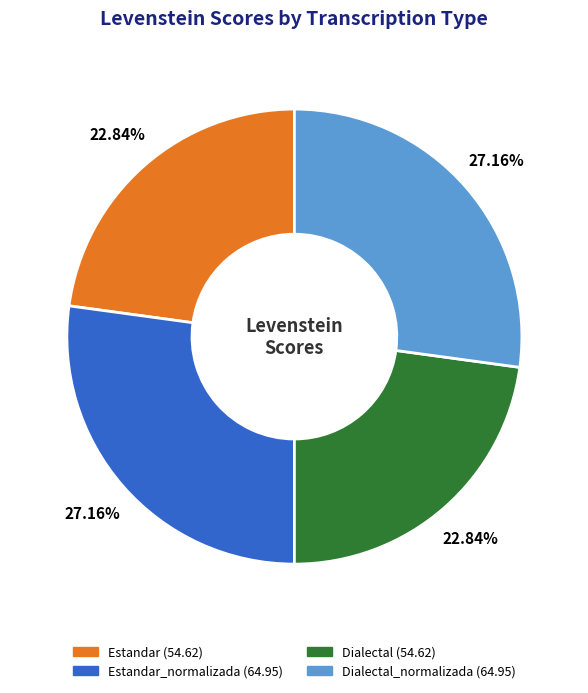

Is there any slice that represents more than half of the pie?

No